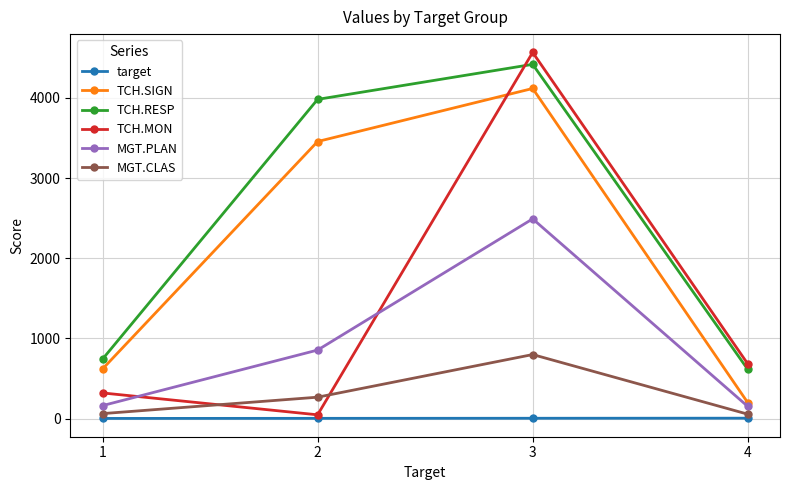

True or false: MGT.PLAN and TCH.MON cross at least once.

True